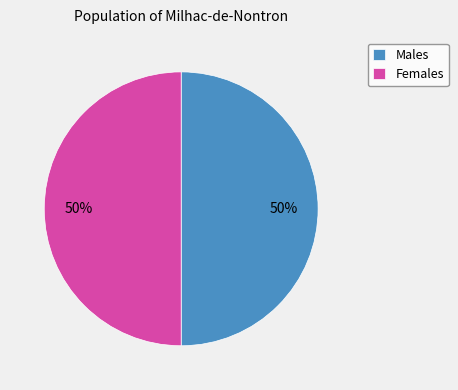

How many slices are in this pie chart?

2